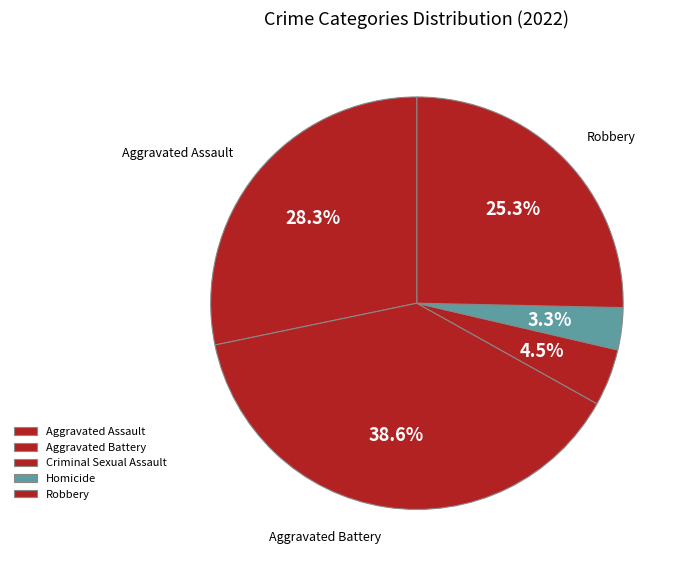

To the nearest percent, what is the combined percentage of Homicide and Aggravated Assault?

32%